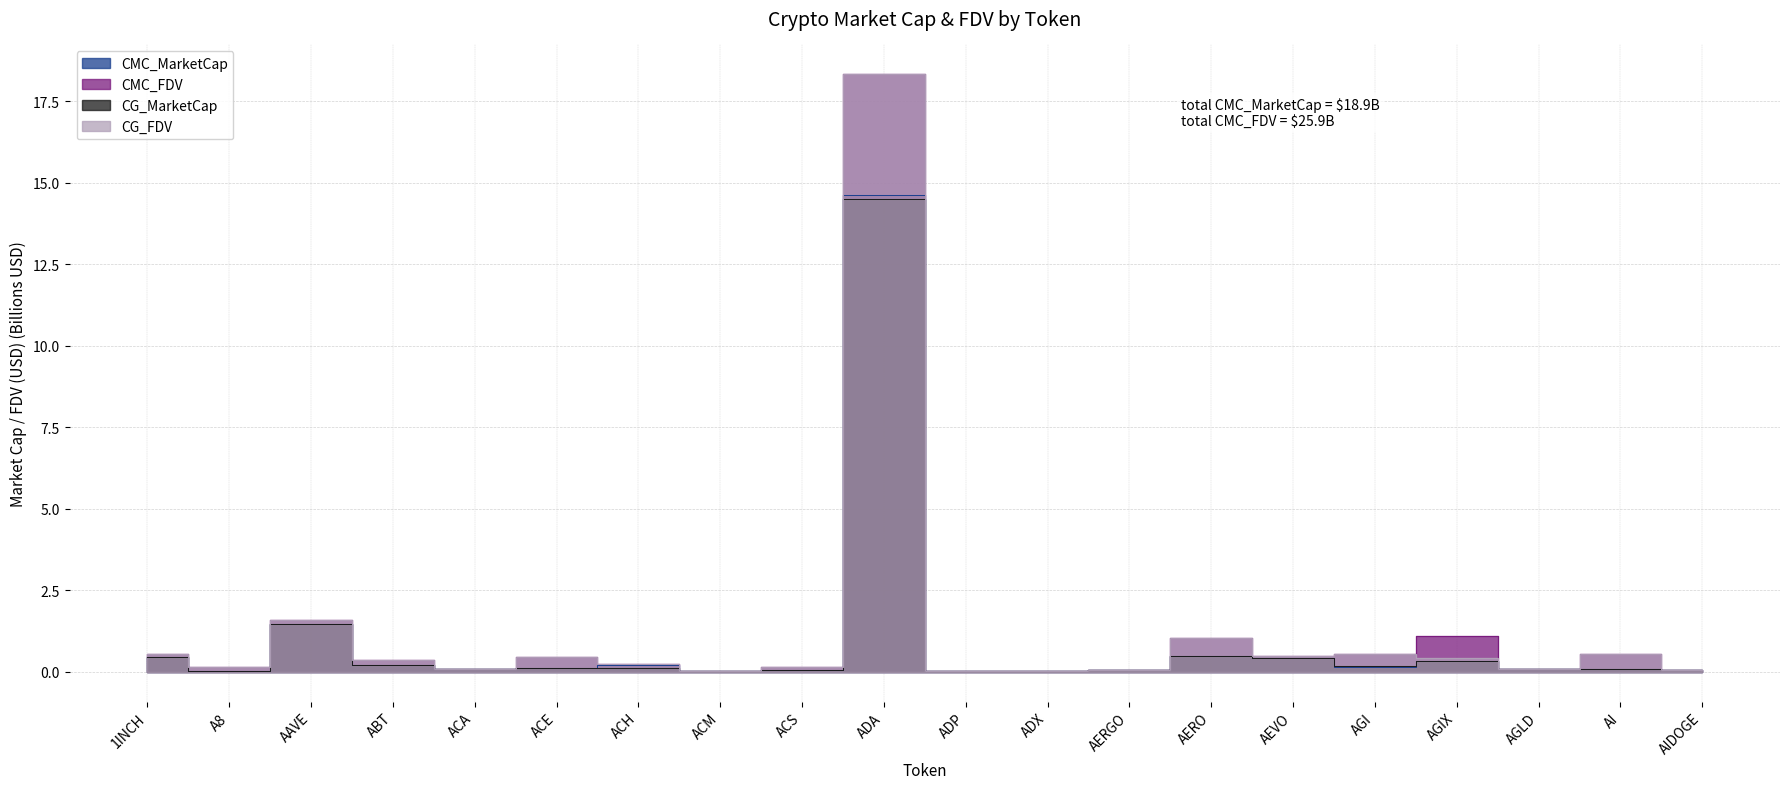

What are all the series names shown in the legend?

CMC_MarketCap, CMC_FDV, CG_MarketCap, CG_FDV